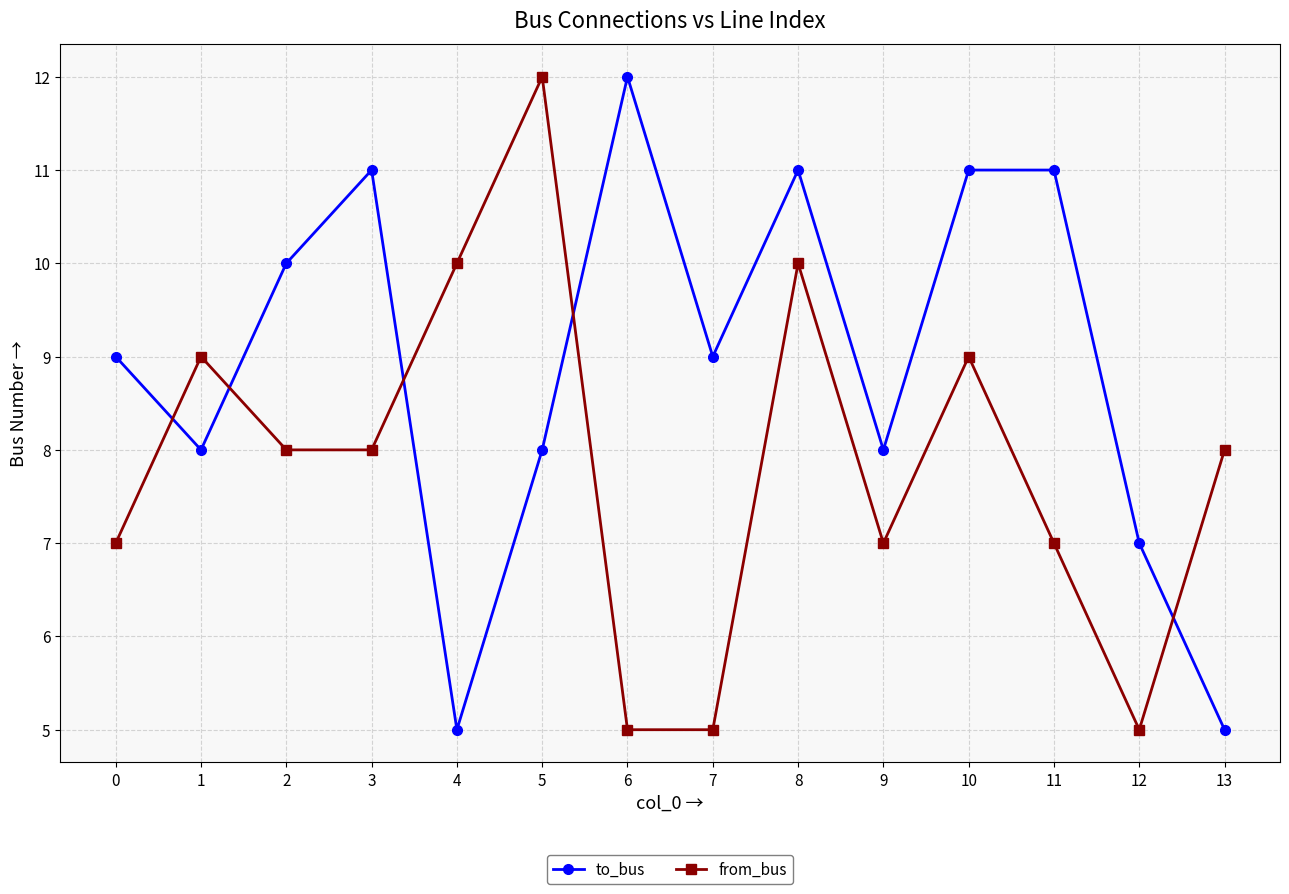

Does the chart display data point markers on the line(s)?

Yes